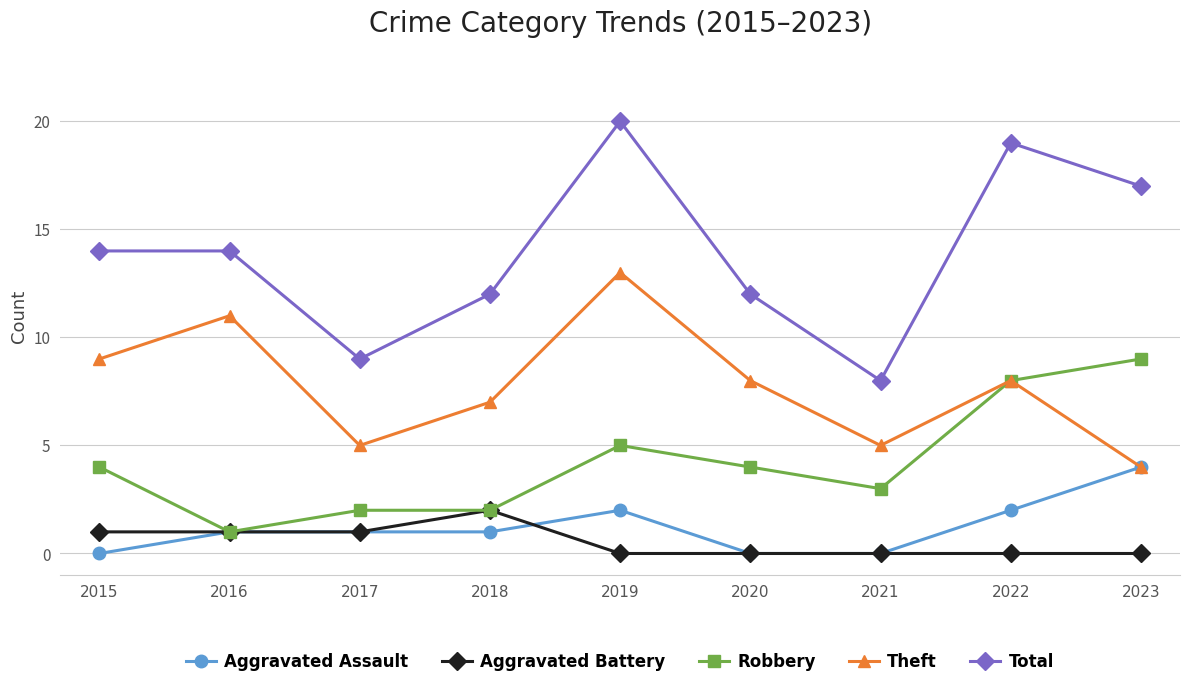

What is the value of the Robbery point at the 1st from the left?

4